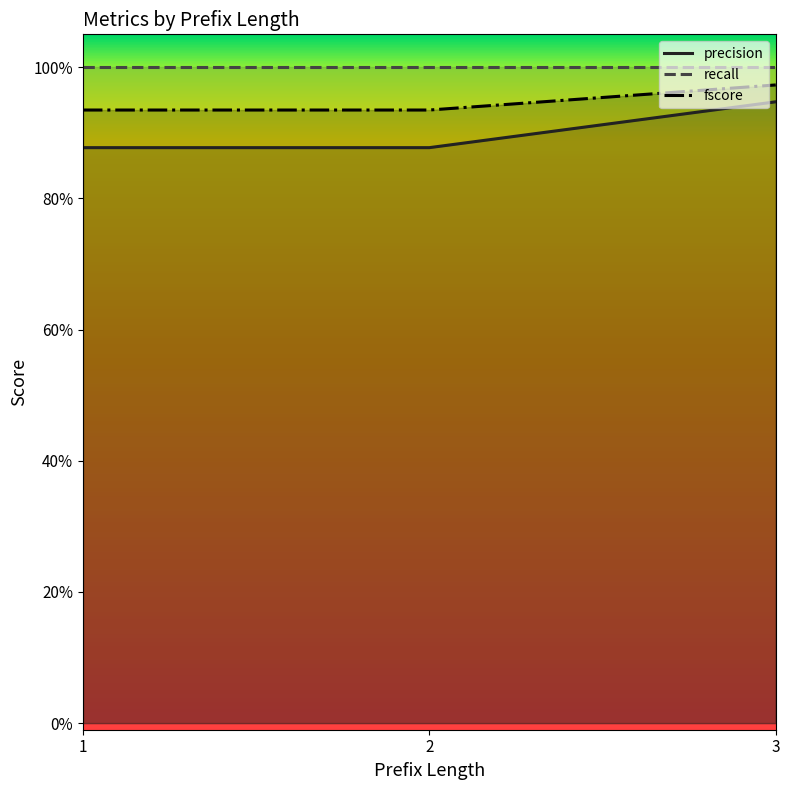

The precision series shows 0.6 at 2. True or false?

False